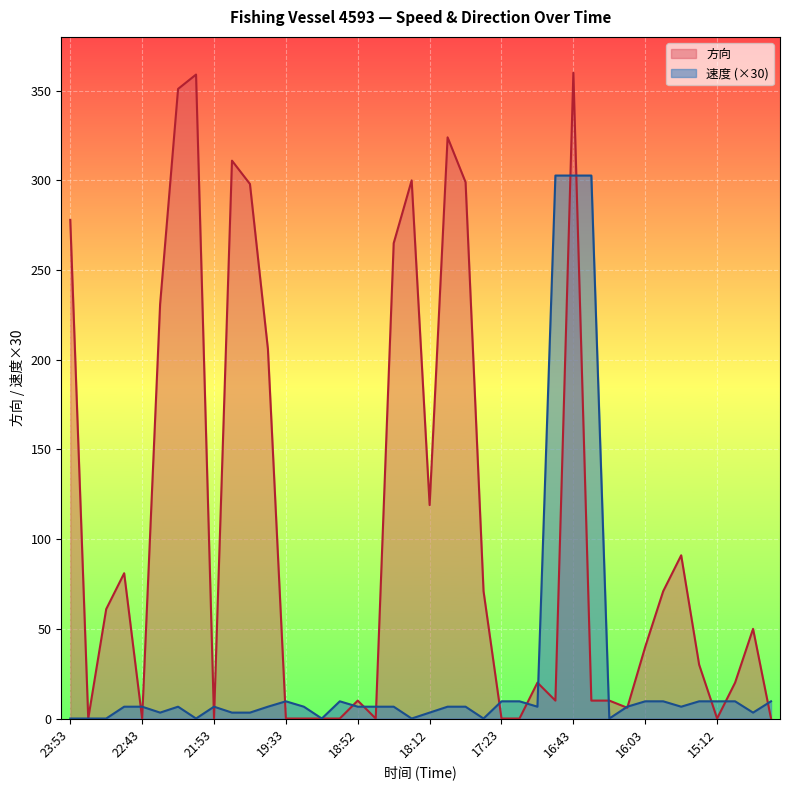

At how many categories does at least one series exceed 237?

12